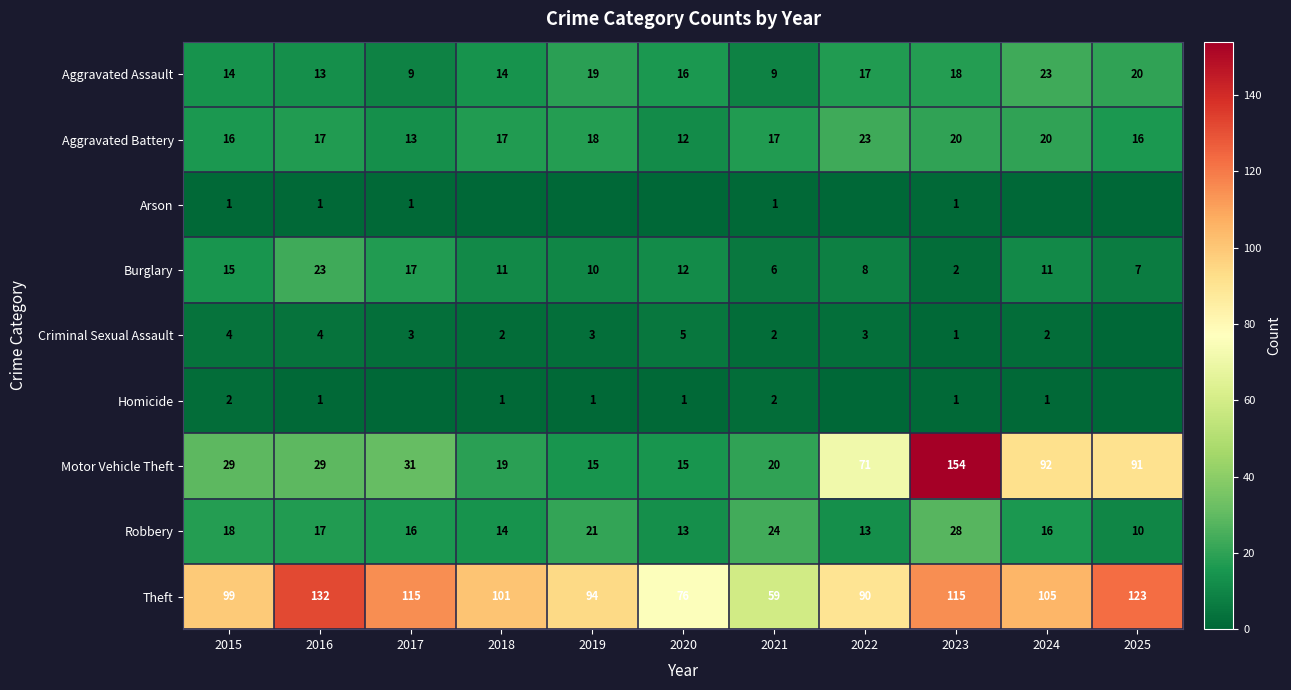

What is the spread (max minus min) of values at 2020?

76